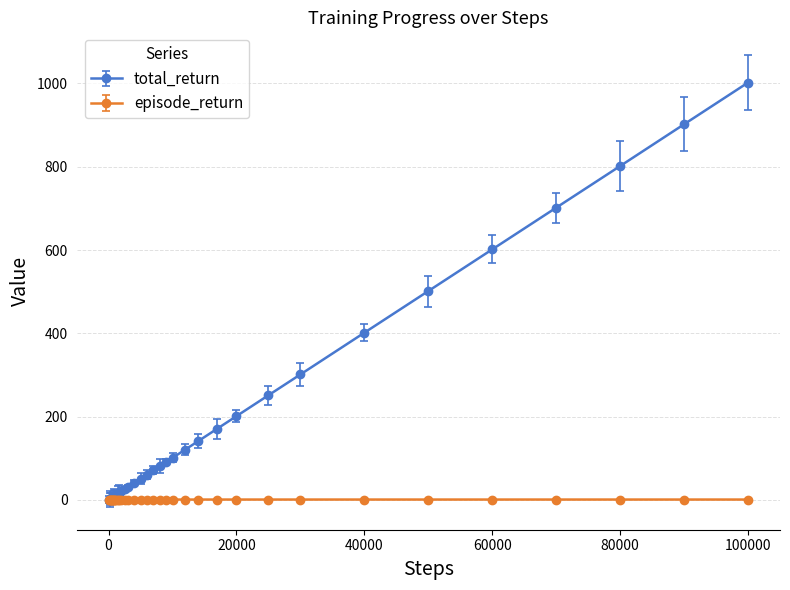

What is the highest value of the episode_return series?

1.1